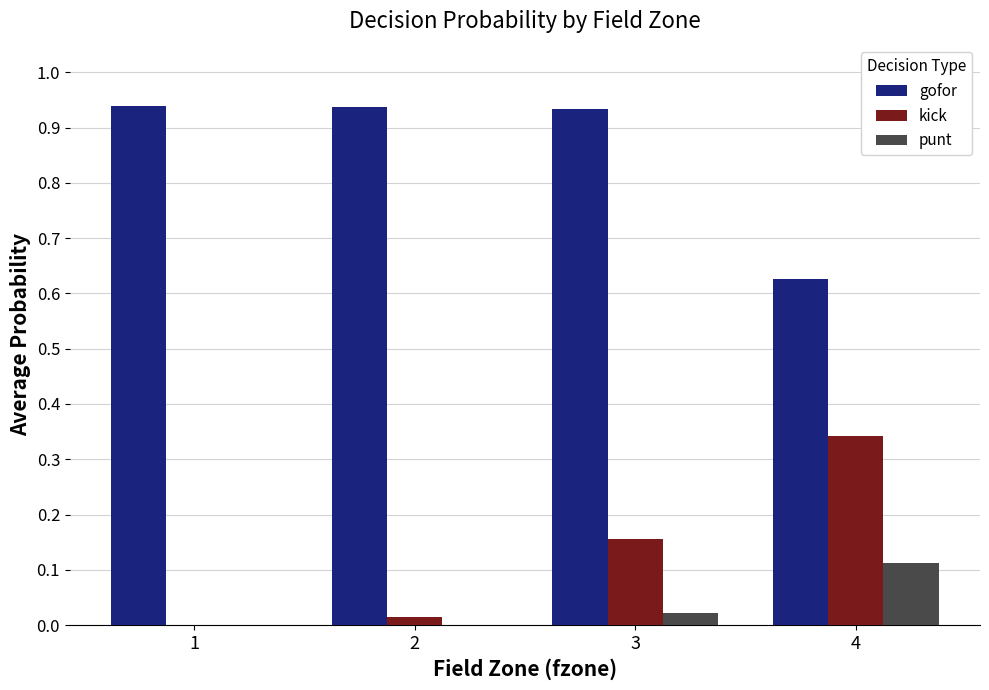

Which series has the largest range (max minus min)?

kick